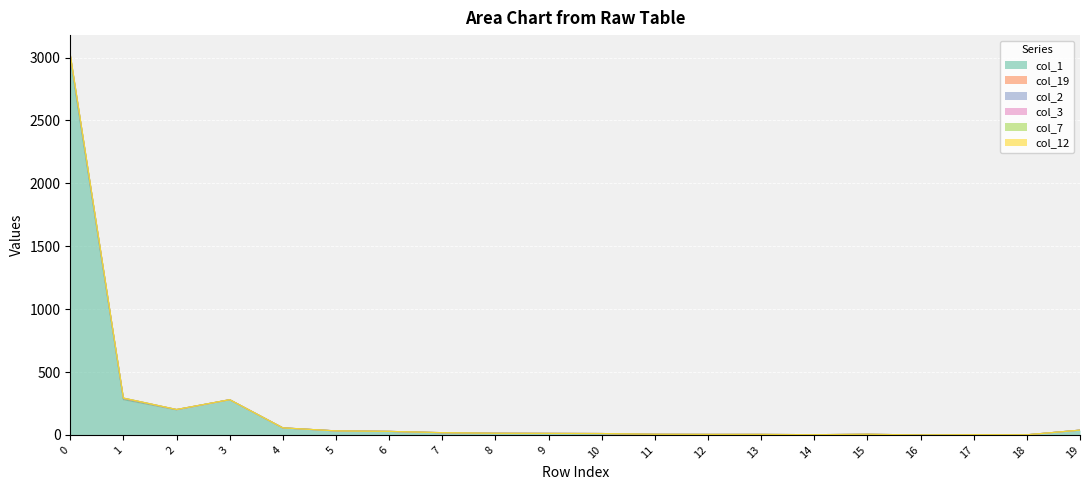

What value does the col_12 series have at 15?

5